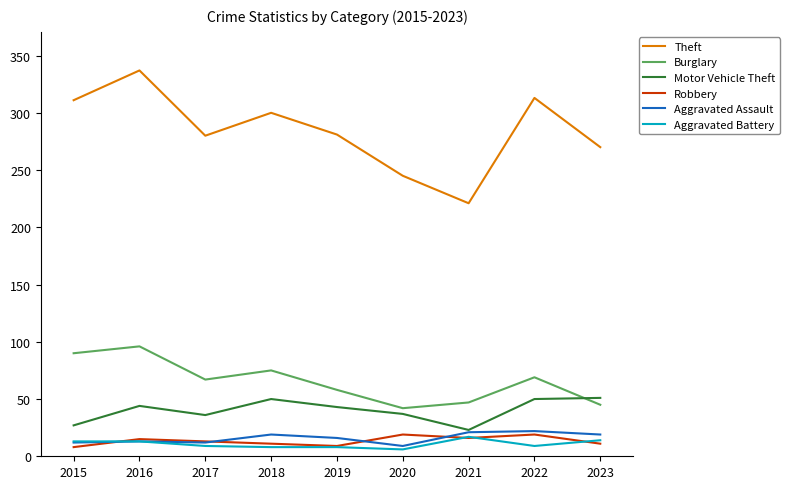

What is the difference between the second highest and minimum values in the Theft series?

92